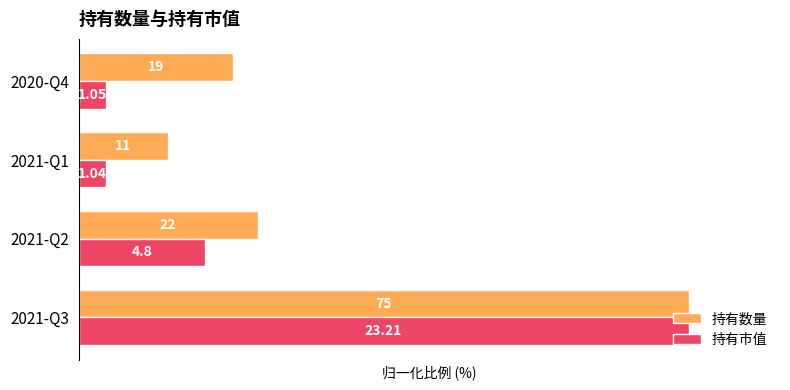

What are all the series names shown in the legend?

持有数量, 持有市值